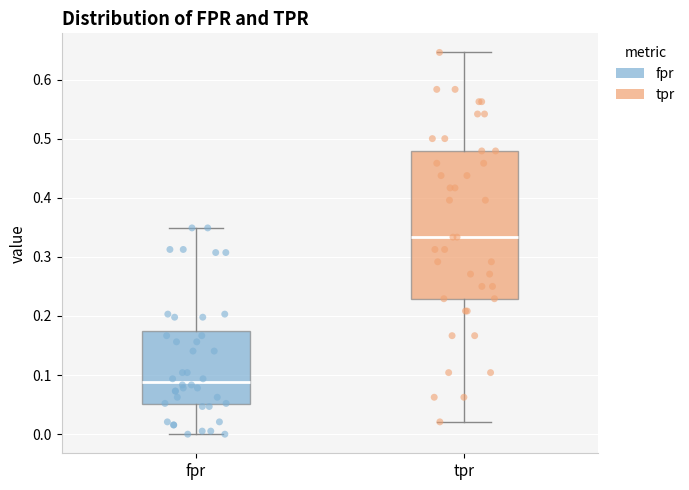

Where is the upper edge of the box for tpr on the y-axis? The values are not printed on the chart, so give them approximately, as read against the axis.

0.48